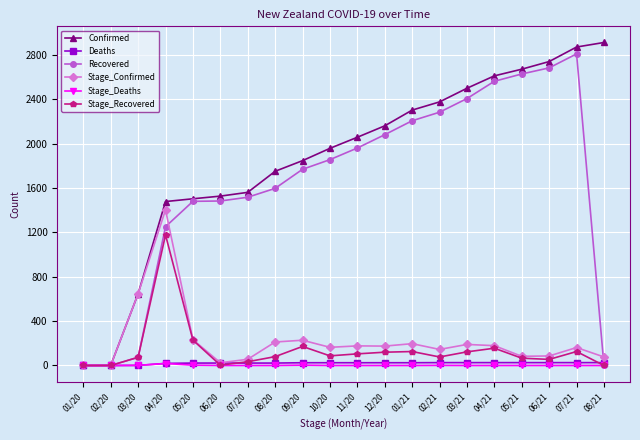

At which label does Stage_Recovered reach its peak?

04/20